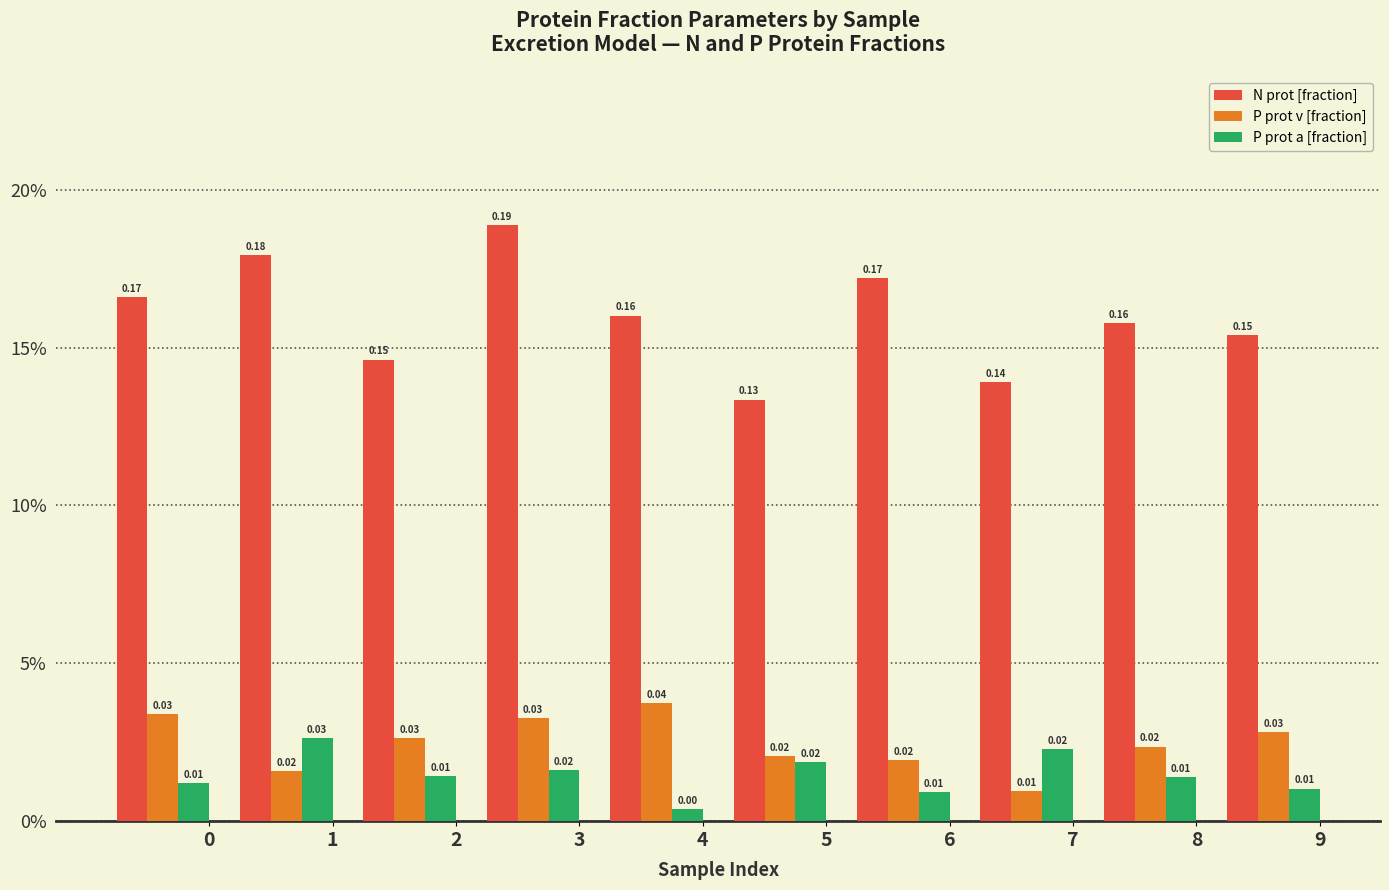

Which series has the largest total across all categories?

N prot [fraction]